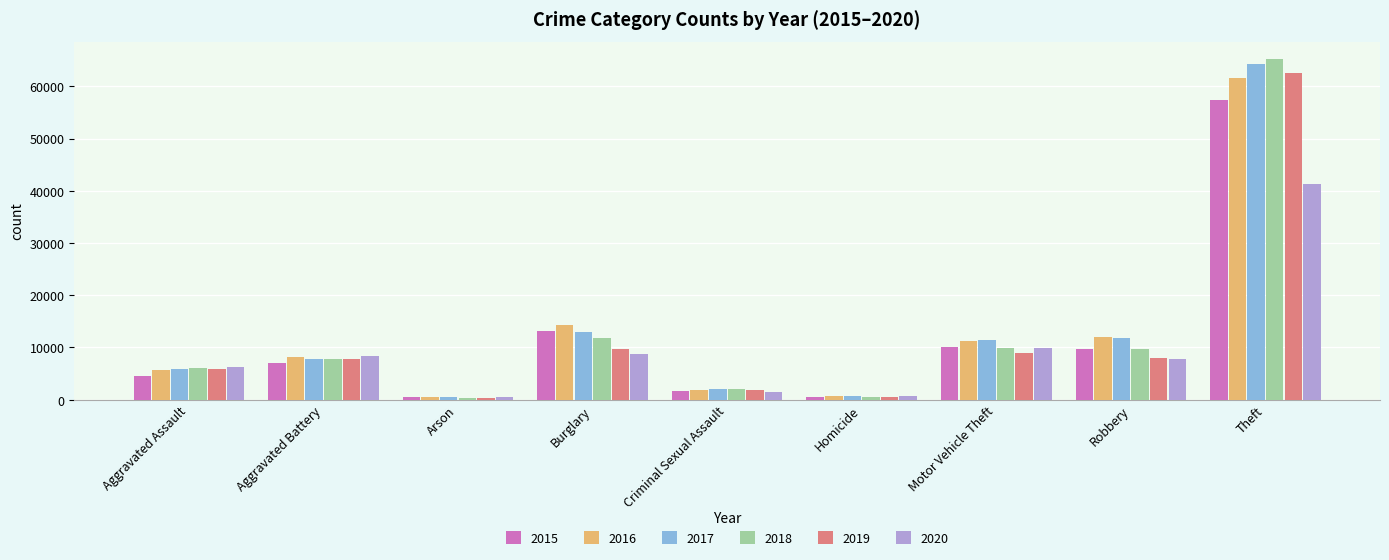

What are all the series names shown in the legend?

2015, 2016, 2017, 2018, 2019, 2020